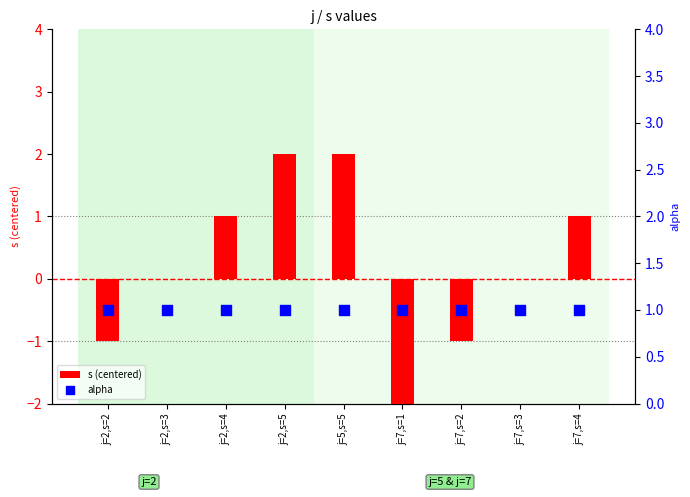

Which series has the largest Y range (max minus min)?

s (centered)